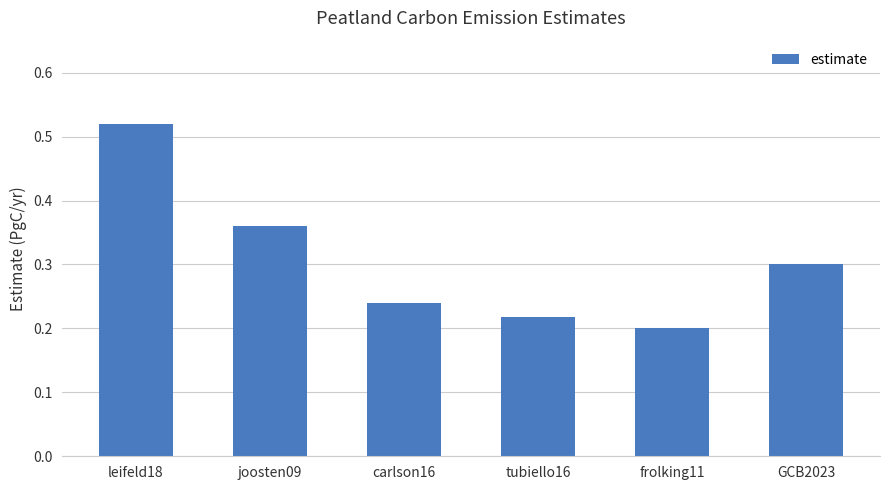

What is the difference between the maximum and minimum values?

0.3